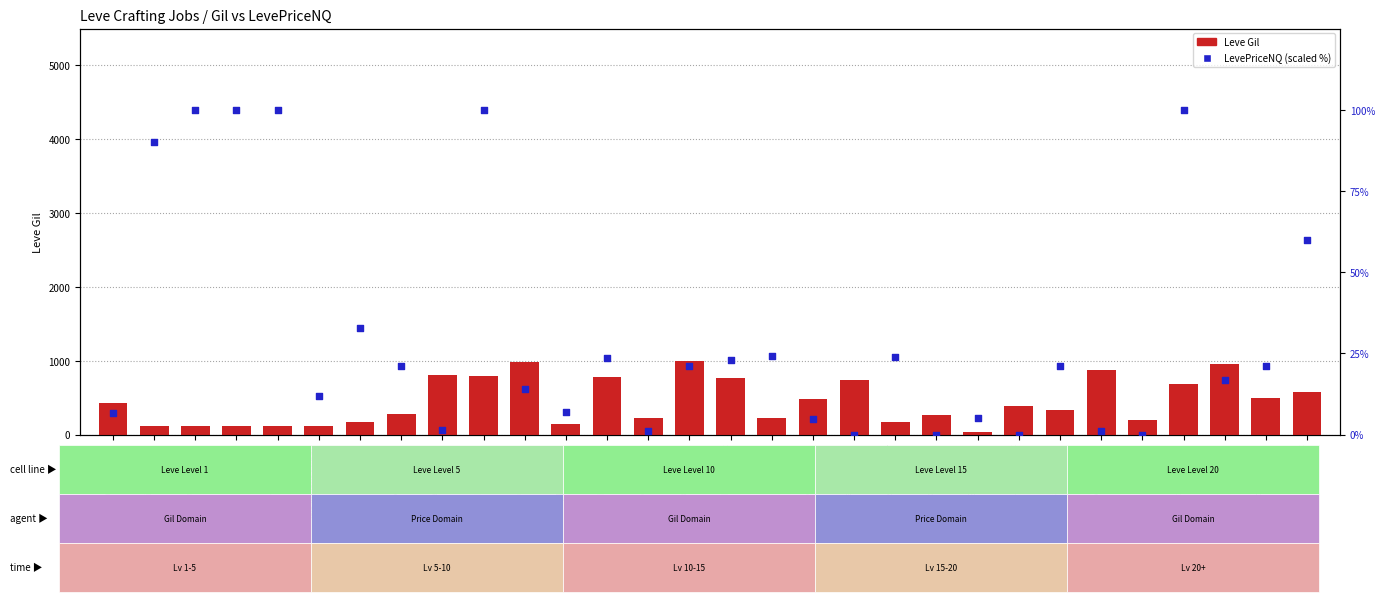

At which category is the sum across all series the highest?

Go Ahead and Dig In